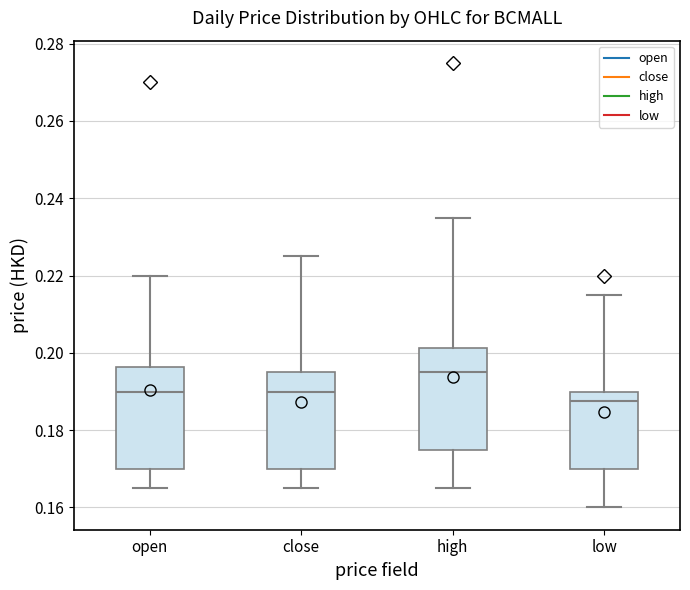

Where is the lower edge of the box for low on the y-axis? The values are not printed on the chart, so give them approximately, as read against the axis.

0.170